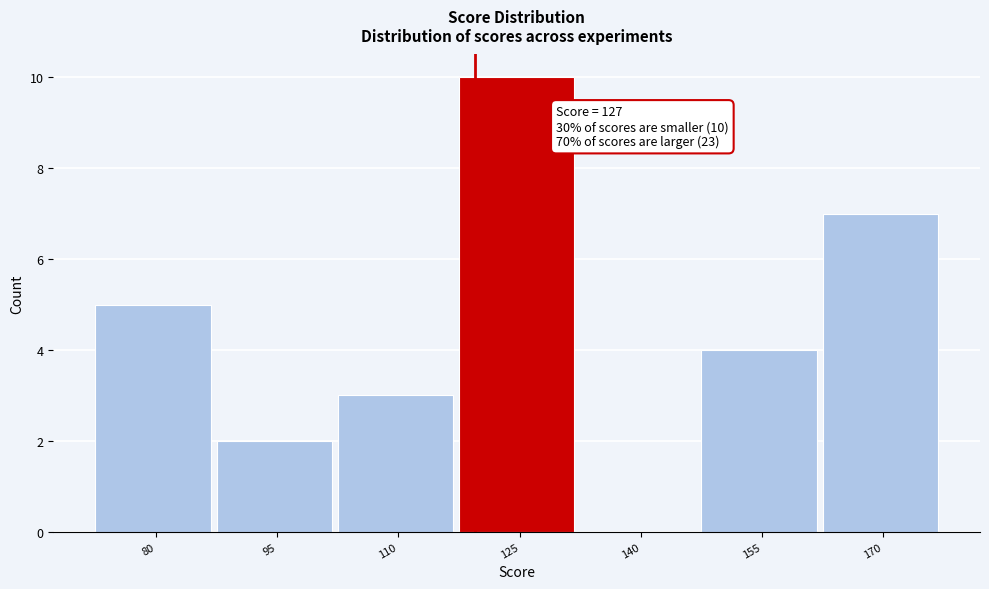

Reading left to right, transcribe all the data shown in this chart.

80=5	95=2	110=3	125=10	140=0	155=4	170=7